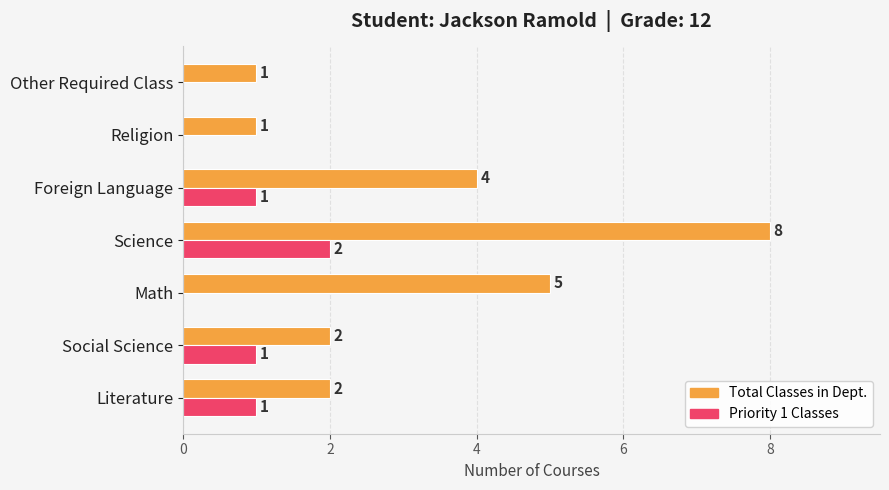

What is the total value across all series at Science?

10